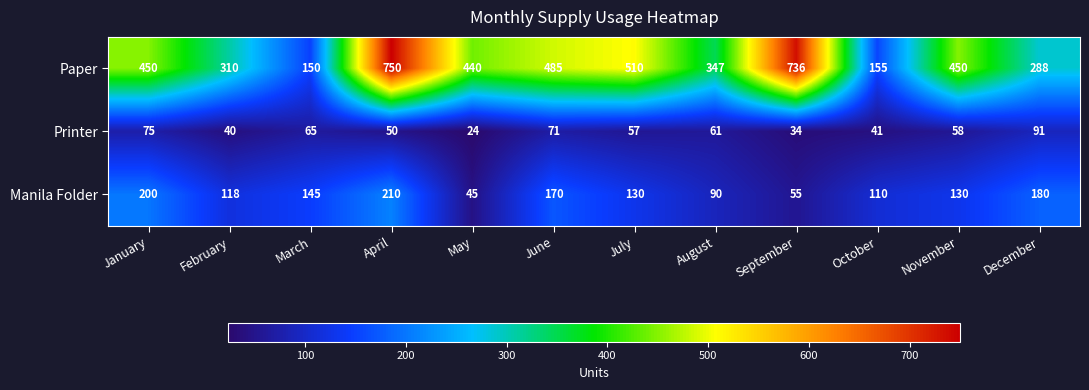

What is the smallest value displayed?

24